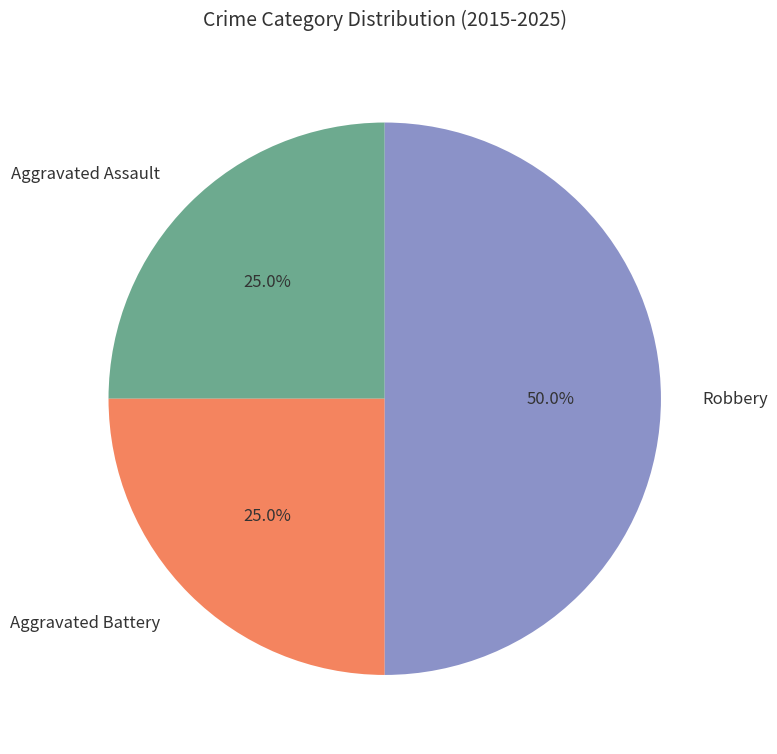

Between Robbery and Aggravated Battery, which is larger?

Robbery